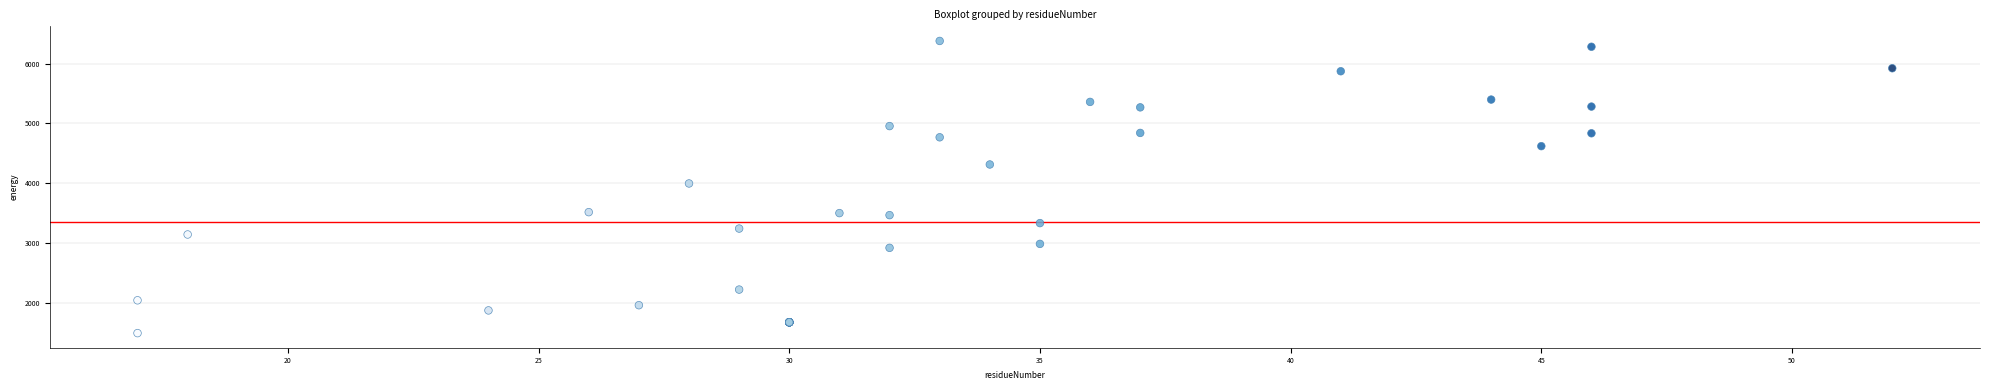

What Y value in the scatter plot is closest to 3938?

3998